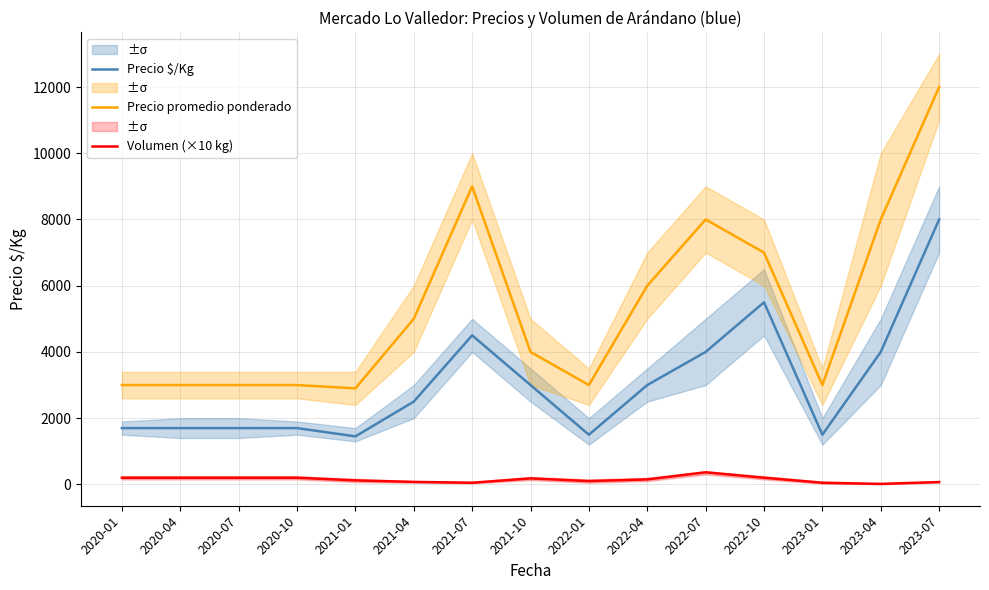

What is the sum of the Precio $/Kg values at 2021-07 and 2020-04?

6200.0